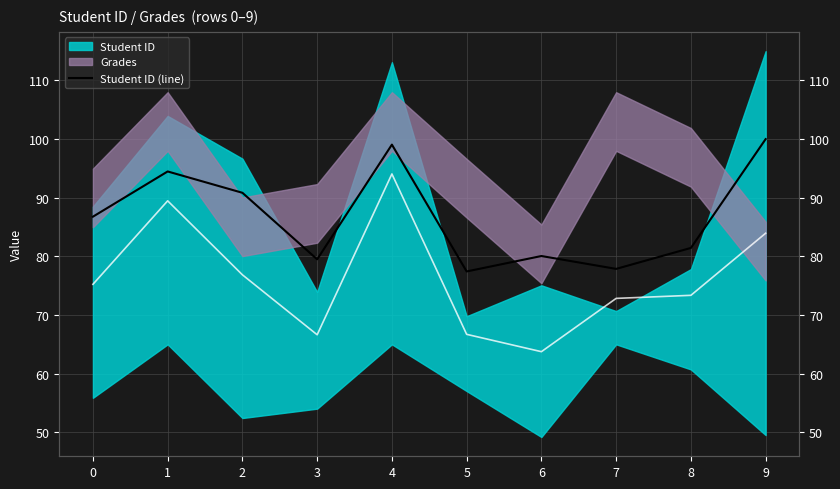

What is the ratio of the value at 5 to the value at 0?

0.9